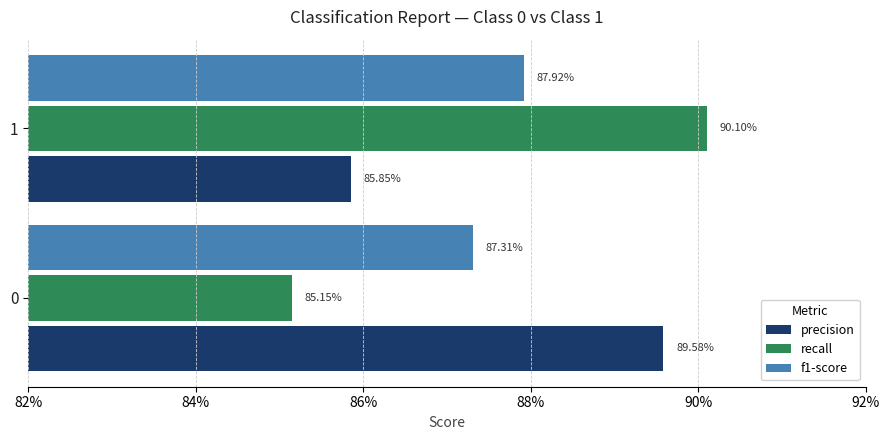

How many recall values are between 0 and 1?

2